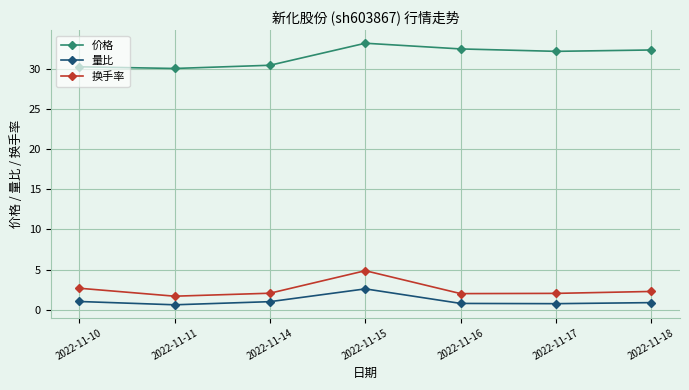

True or false: 换手率 has more than 2 points higher than both neighbors.

False